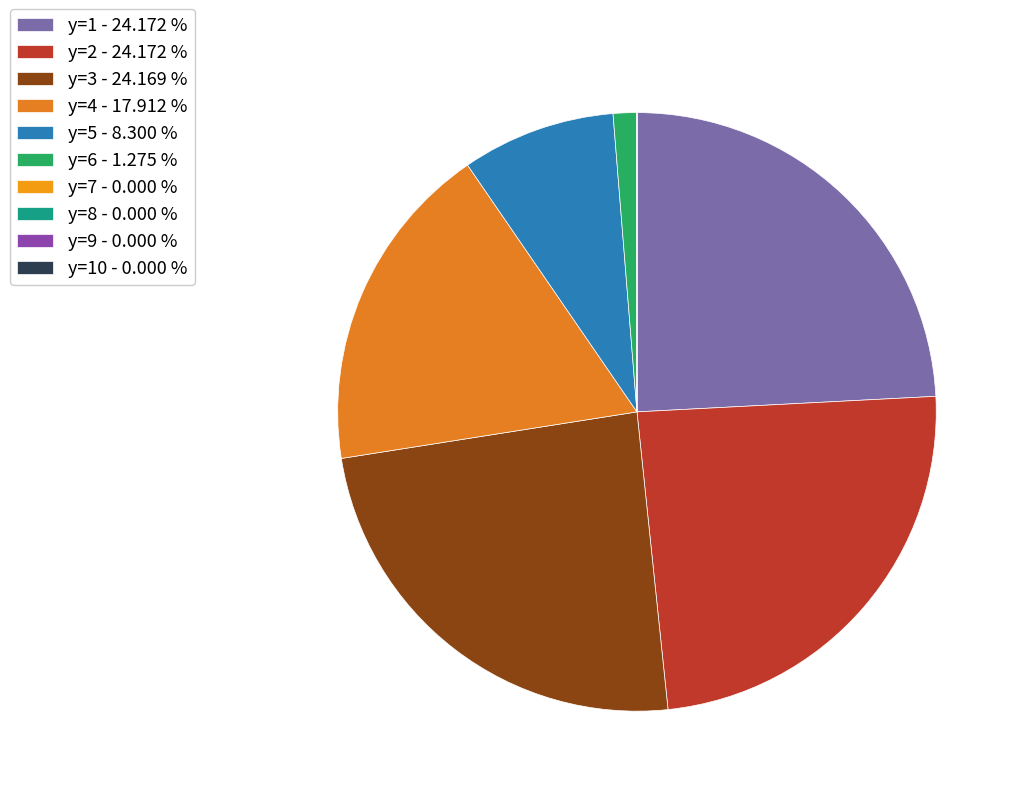

Count the number of slices in the pie.

10